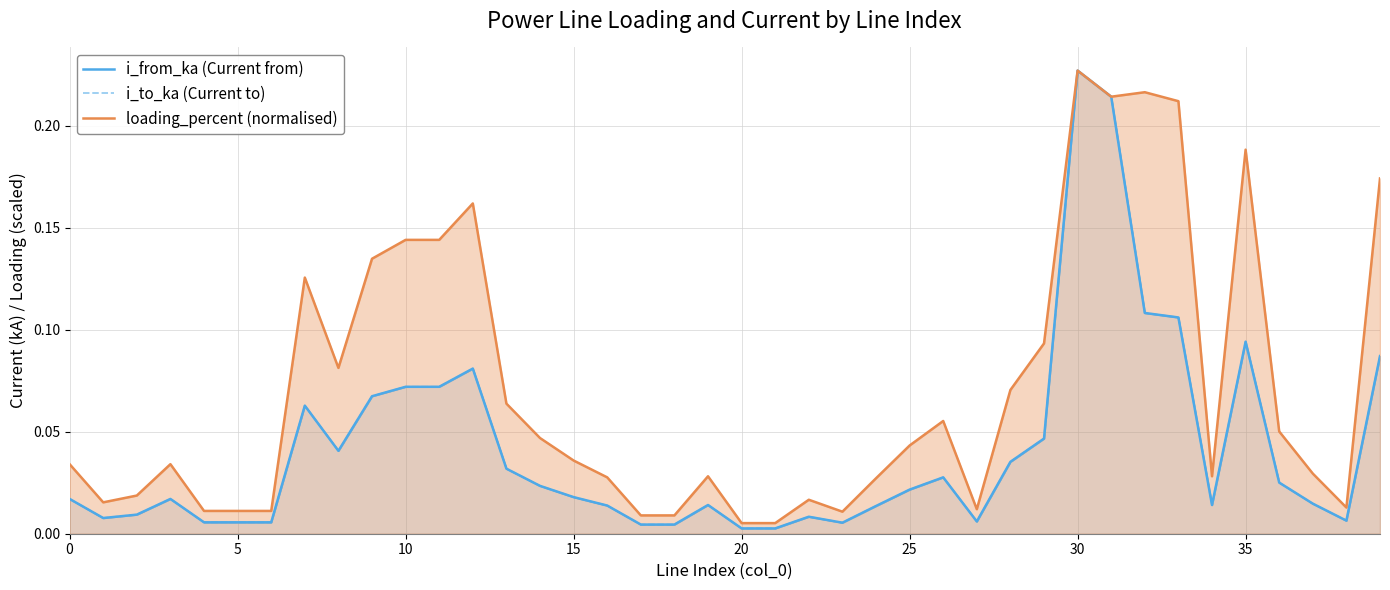

At how many categories does at least one series exceed 0?

40